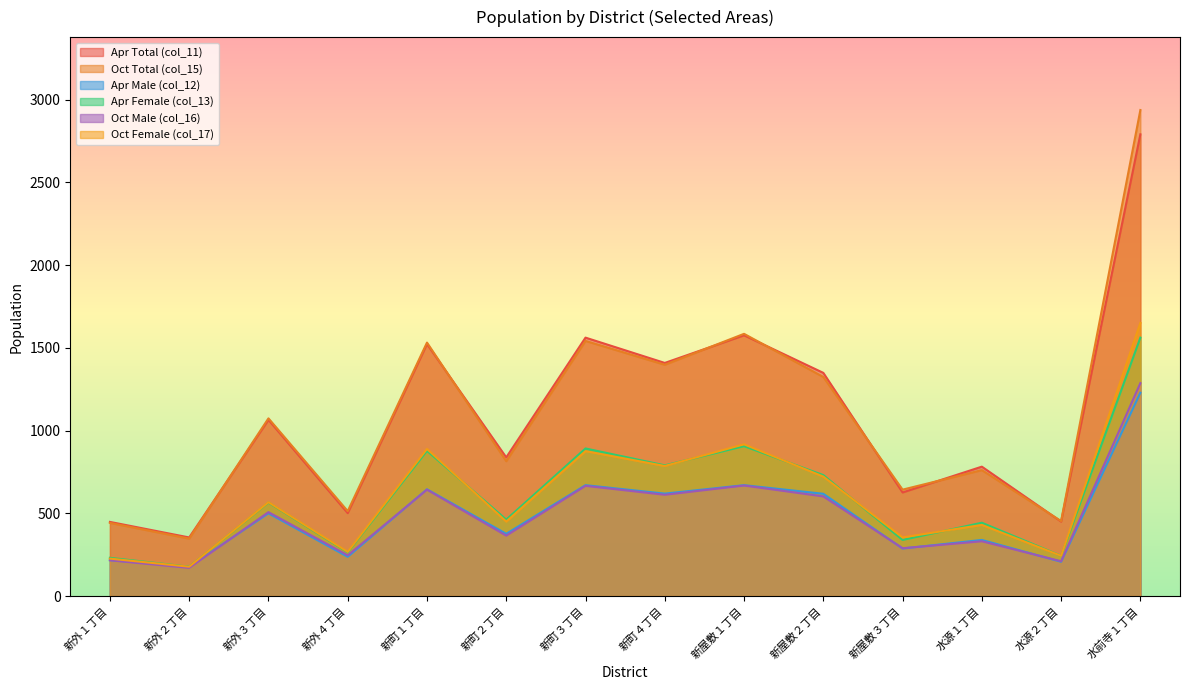

What are all the series names shown in the legend?

Apr Total (col_11), Oct Total (col_15), Apr Male (col_12), Apr Female (col_13), Oct Male (col_16), Oct Female (col_17)